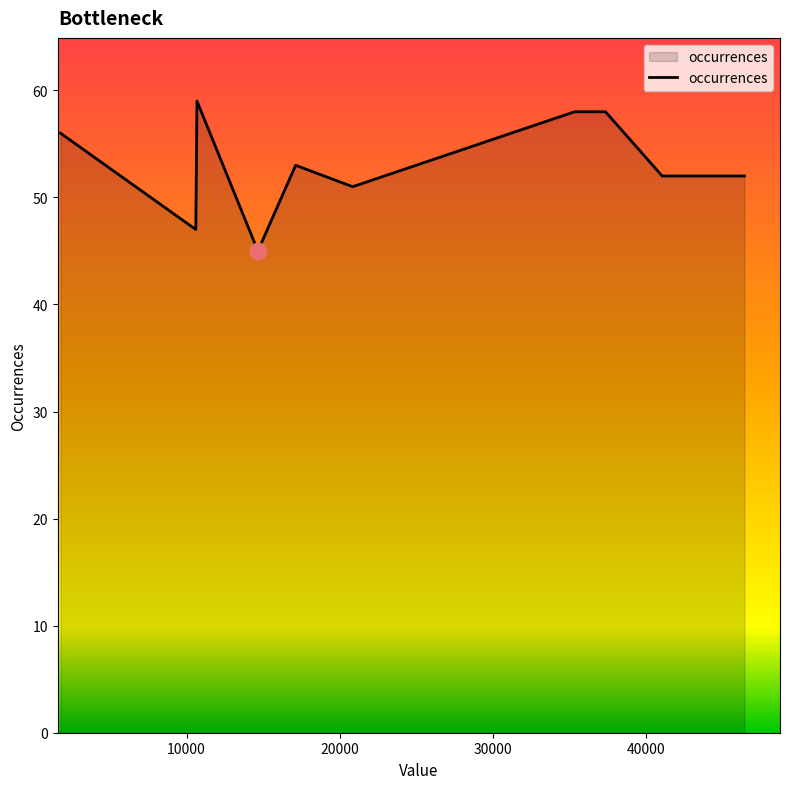

What is the difference between the maximum and minimum values?

14